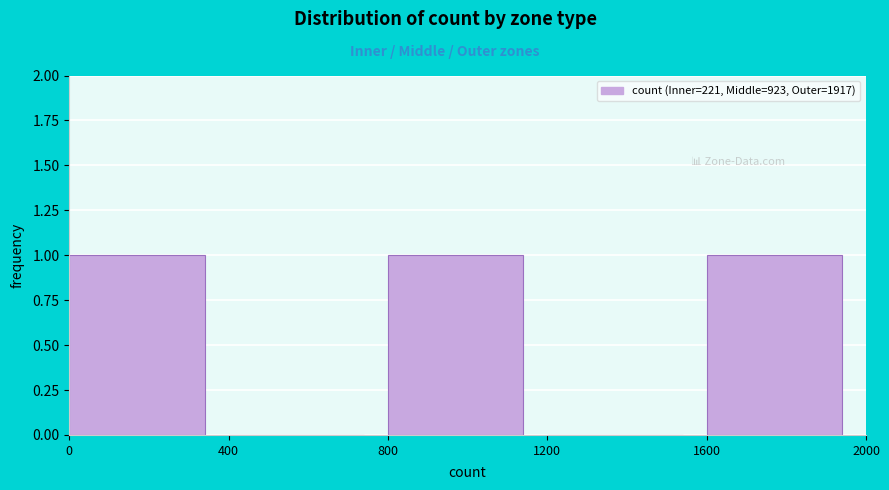

What is the height of the bar covering 800 to 1200 on the x-axis? The values are not printed on the chart, so give them approximately, as read against the axis.

1